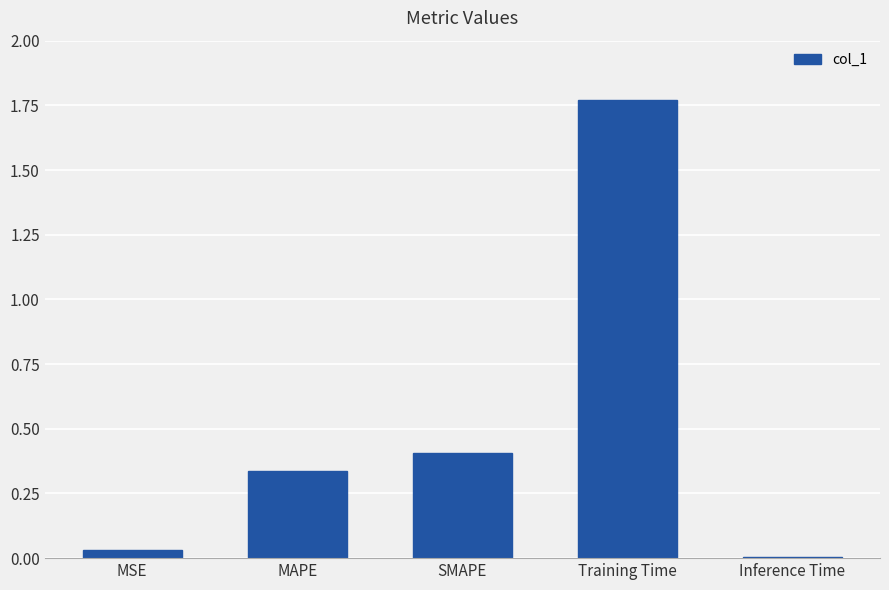

What is the sum of the values at SMAPE and Training Time?

2.2